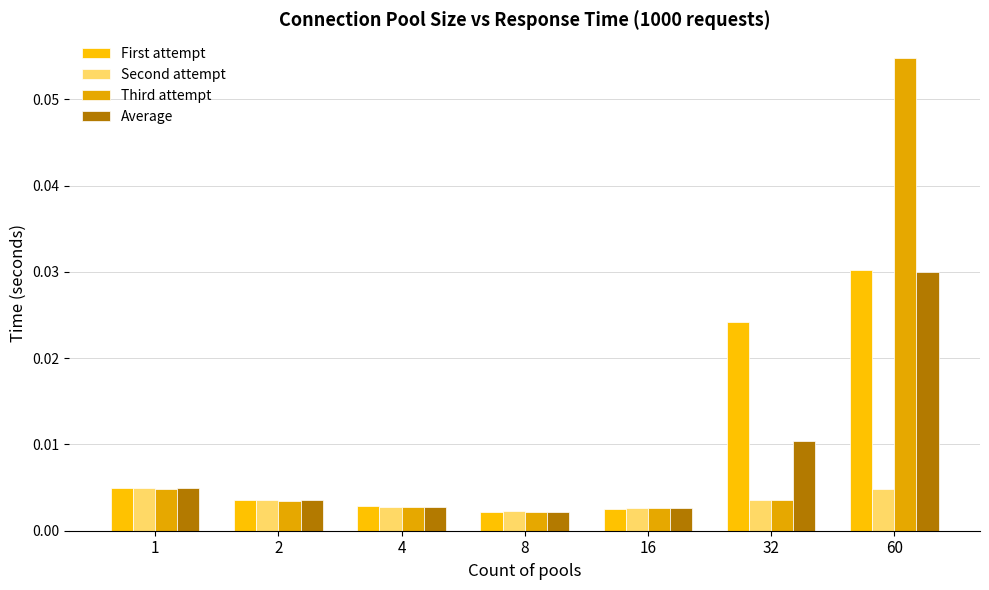

At which label is Average closest to 0?

8